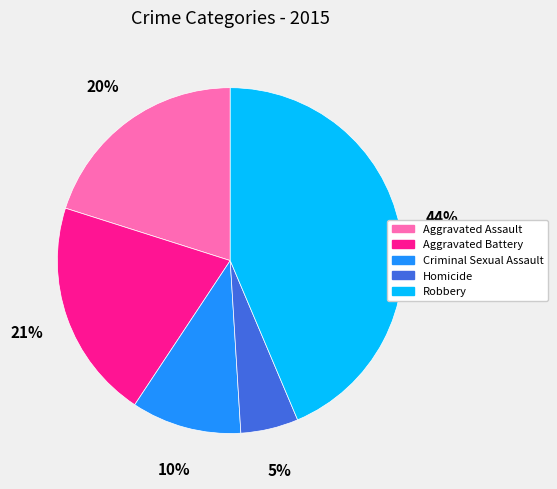

To the nearest percent, what portion does Aggravated Battery represent?

21%